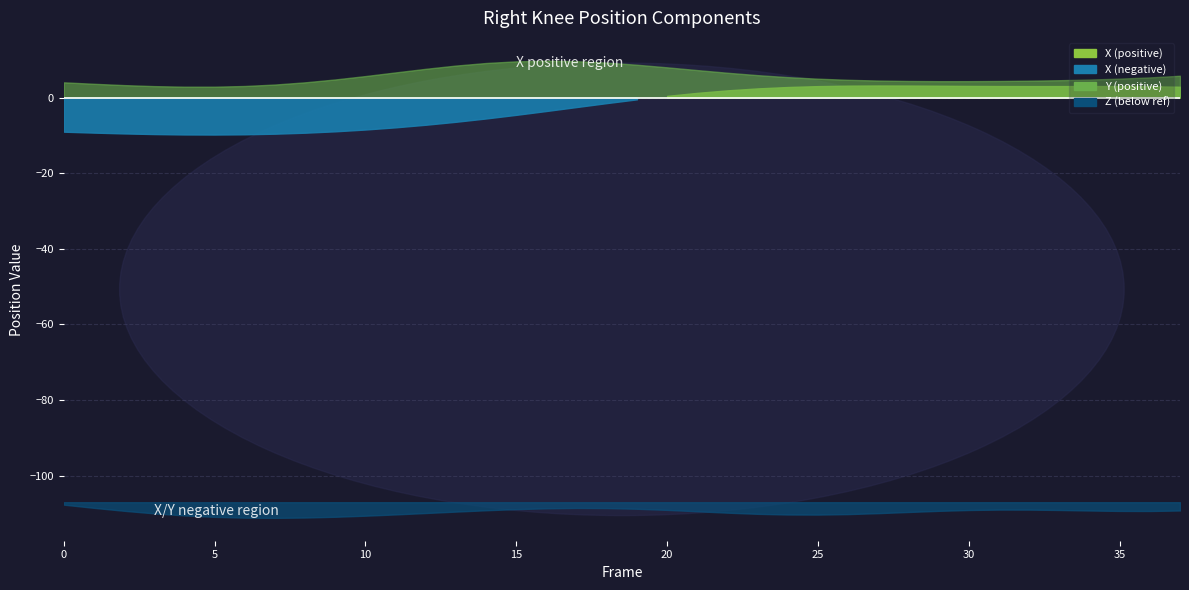

Does the chart display data point markers on the line(s)?

No